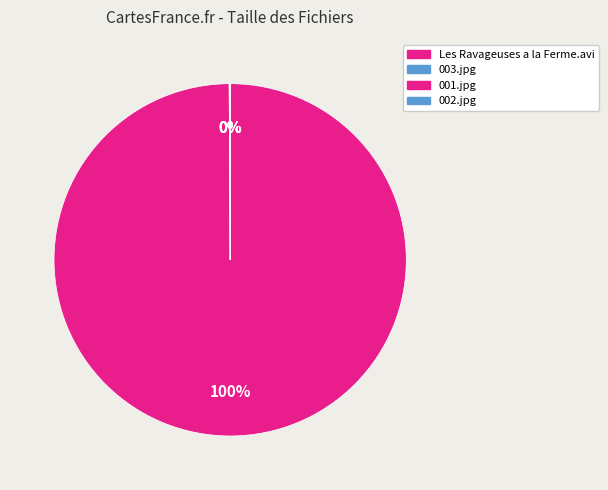

Rank the categories by value from lowest to highest.

002.jpg, 001.jpg, 003.jpg, Les Ravageuses a la Ferme.avi